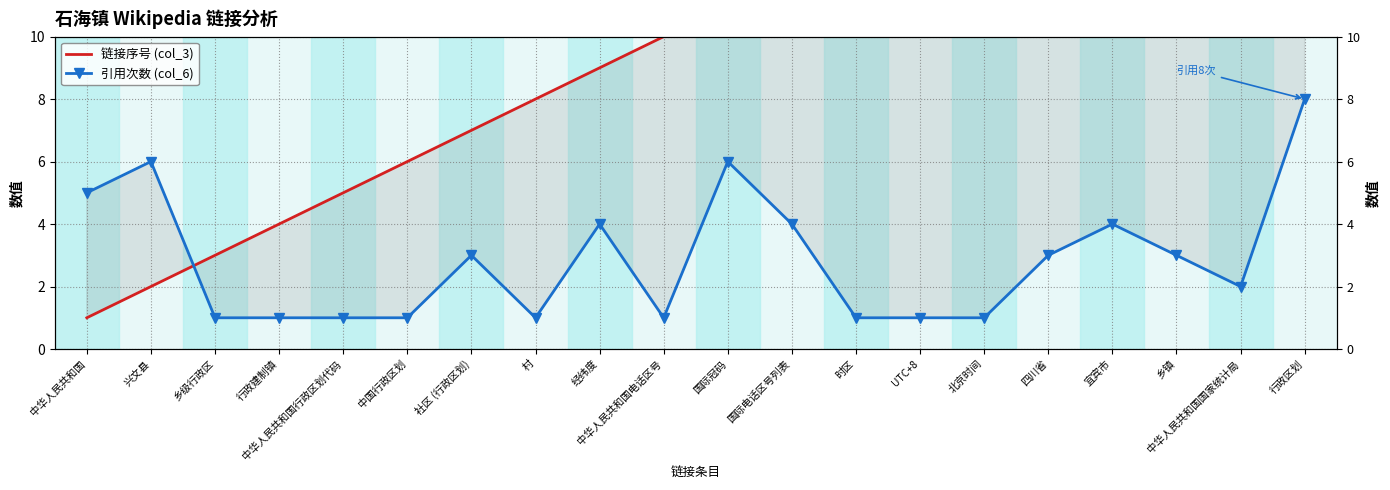

What are all the series names shown in the legend?

链接序号 (col_3), 引用次数 (col_6)